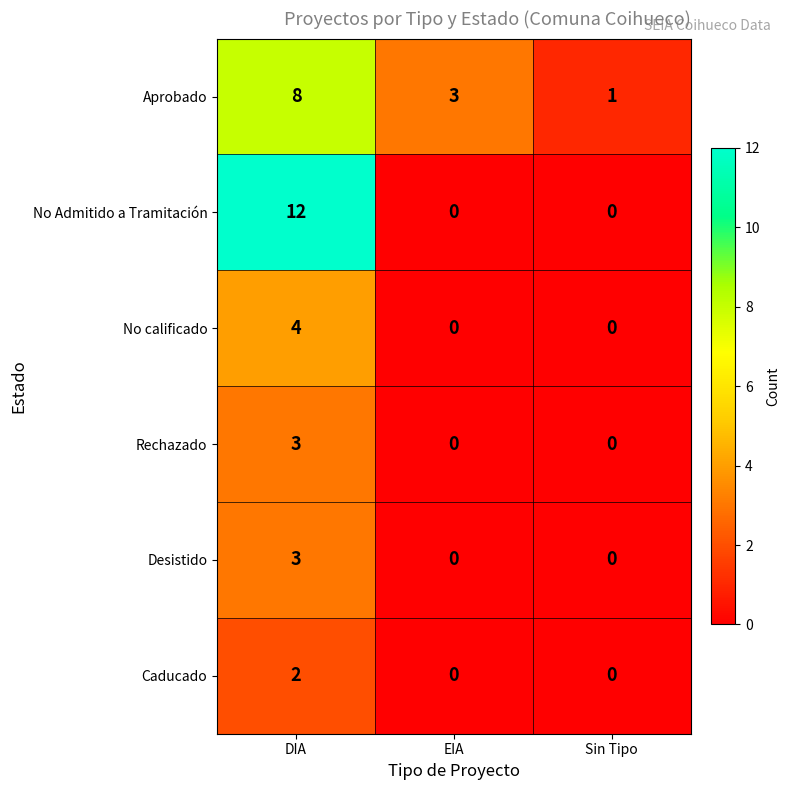

What is the total value across all series at EIA?

3